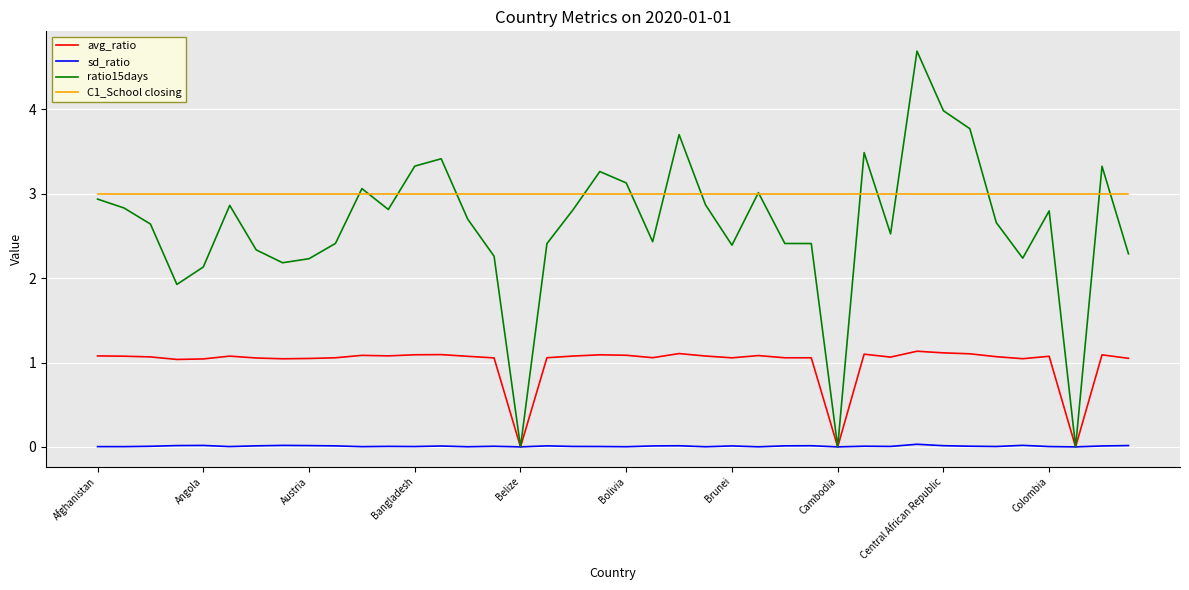

Rank the series by their maximum value, from lowest to highest.

sd_ratio, avg_ratio, C1_School closing, ratio15days